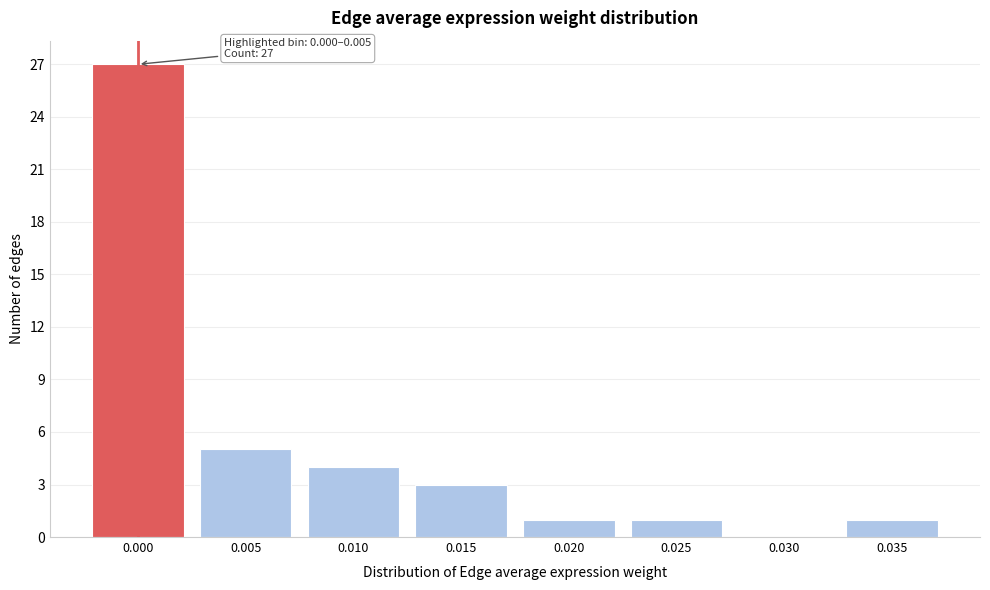

Reading left to right, what are all the values shown in this chart?

0.000=27	0.005=5	0.010=4	0.015=3	0.020=1	0.025=1	0.030=0	0.035=1